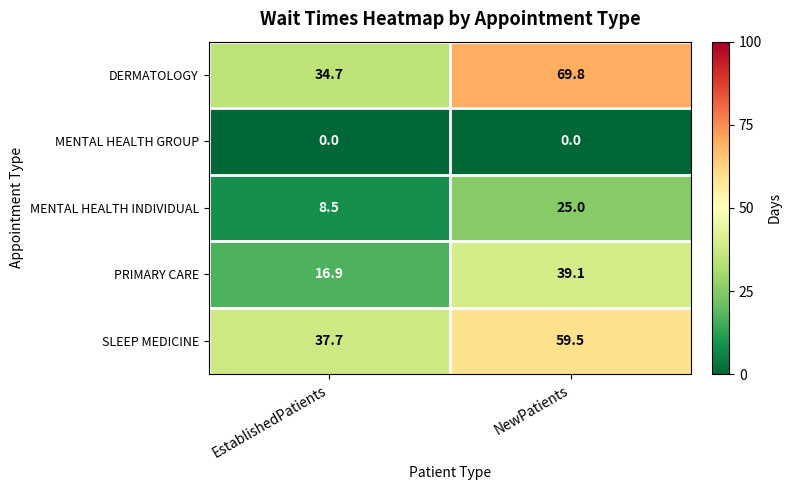

Is it true that SLEEP MEDICINE equals 59.4 at EstablishedPatients?

False